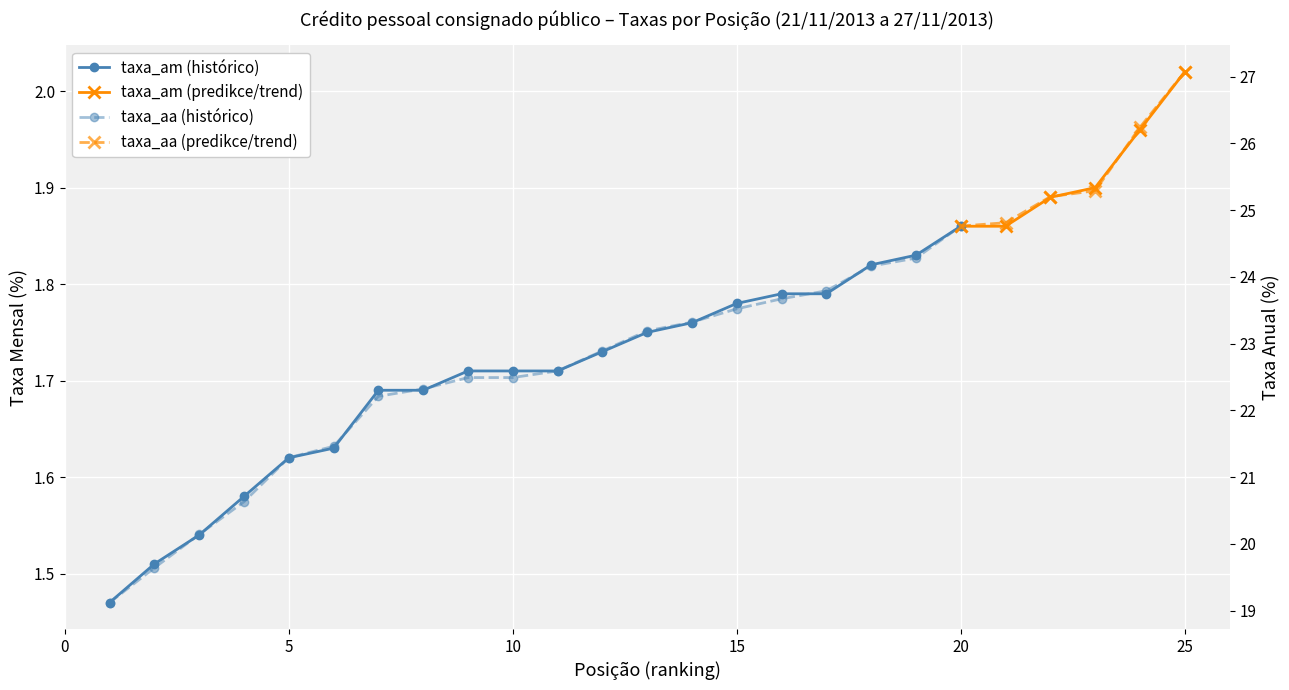

Is this an area chart (filled region under the line)?

No